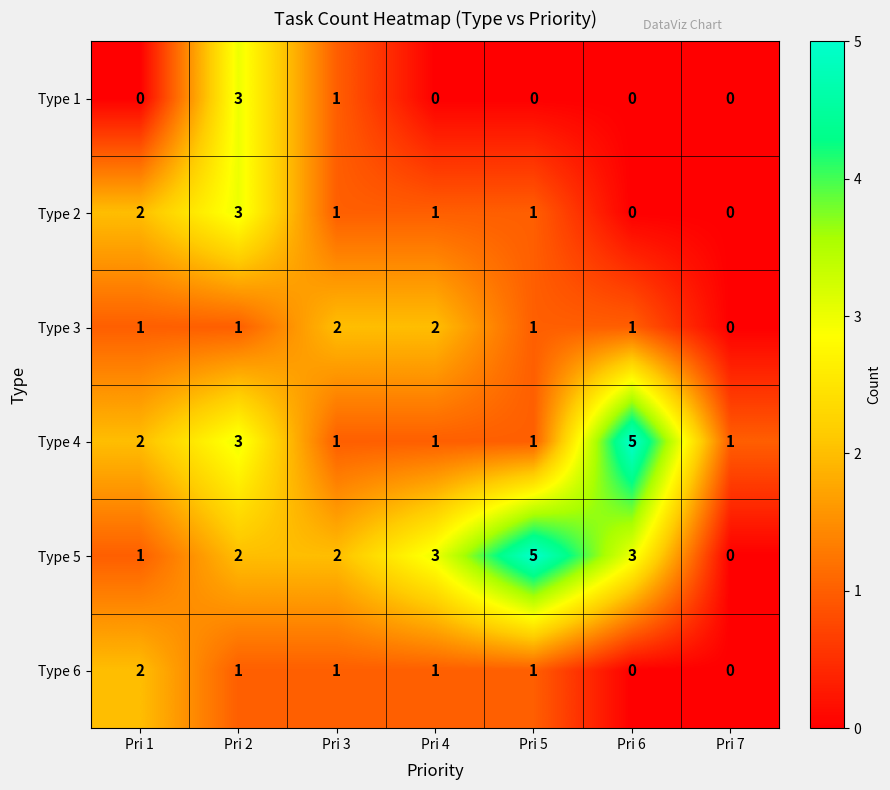

What is the spread (max minus min) of values at Pri 7?

1